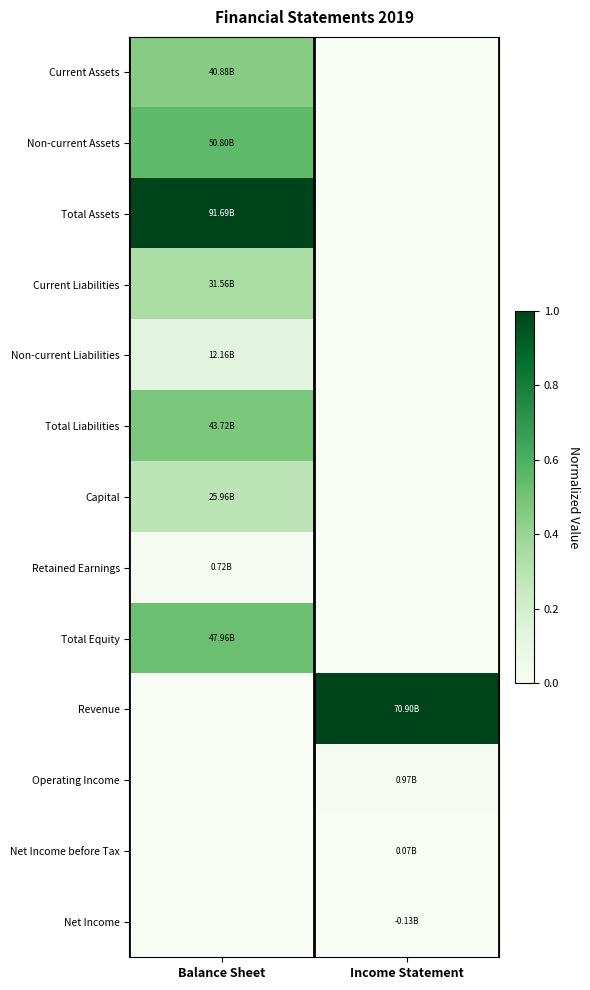

Reading left to right, what are all the values shown in this chart?

Current Assets: Balance Sheet=0.4	Income Statement=0.0
Non-current Assets: Balance Sheet=0.6	Income Statement=0.0
Total Assets: Balance Sheet=1.0	Income Statement=0.0
Current Liabilities: Balance Sheet=0.3	Income Statement=0.0
Non-current Liabilities: Balance Sheet=0.1	Income Statement=0.0
Total Liabilities: Balance Sheet=0.5	Income Statement=0.0
Capital: Balance Sheet=0.3	Income Statement=0.0
Retained Earnings: Balance Sheet=0.0	Income Statement=0.0
Total Equity: Balance Sheet=0.5	Income Statement=0.0
Revenue: Balance Sheet=0.0	Income Statement=1.0
Operating Income: Balance Sheet=0.0	Income Statement=0.0
Net Income before Tax: Balance Sheet=0.0	Income Statement=0.0
Net Income: Balance Sheet=0.0	Income Statement=0.0